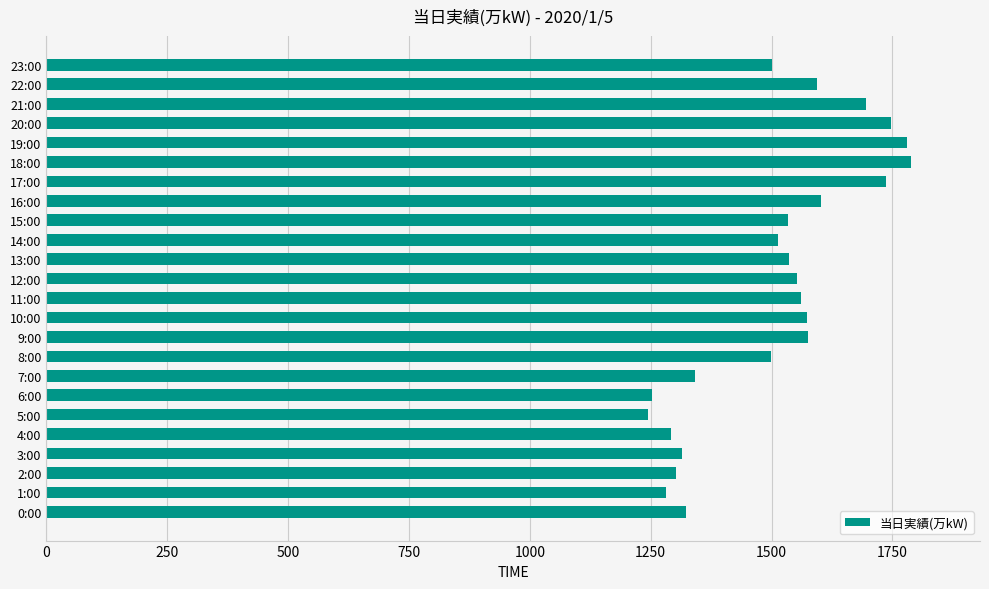

The chart shows a value of 1561 at 11:00. True or false?

True